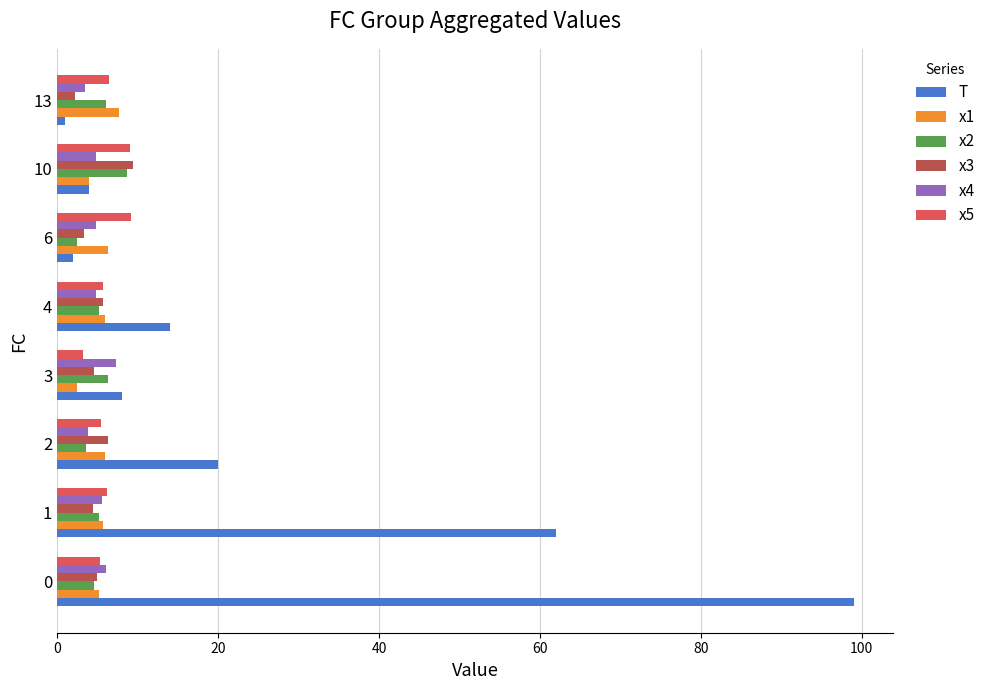

Is the value of x3 at 10 greater than the value of x2 at 2?

Yes